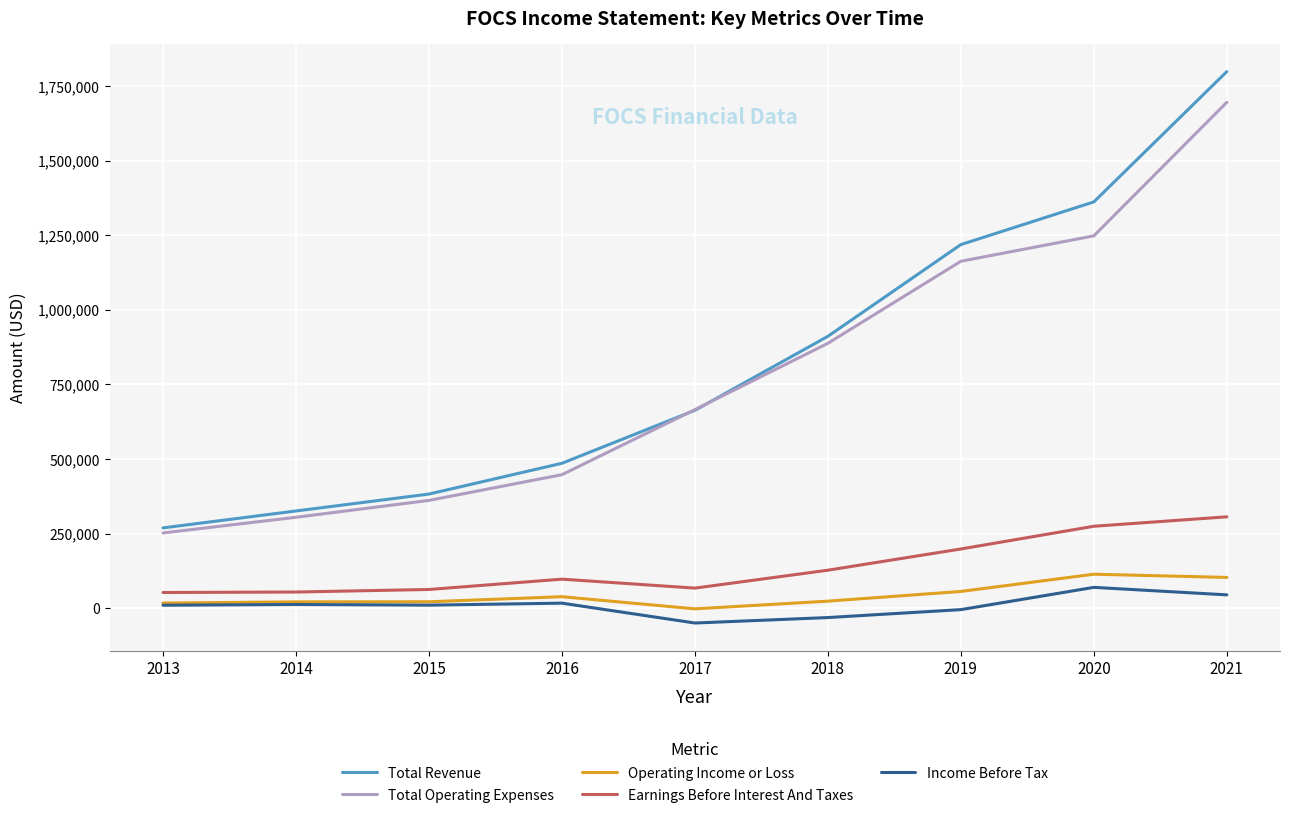

True or false: Income Before Tax and Earnings Before Interest And Taxes intersect in this chart.

False